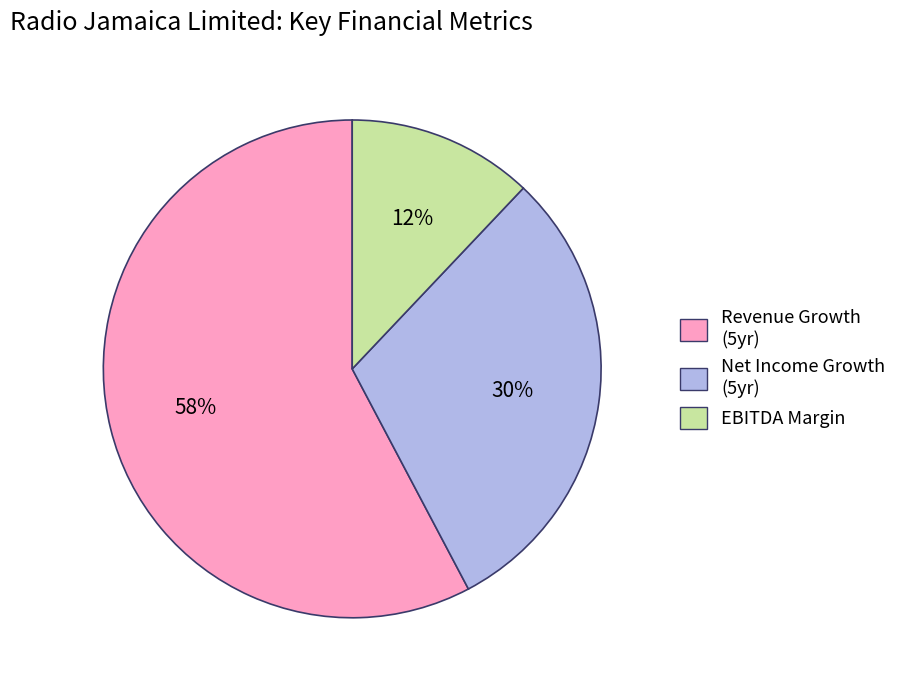

Combined, do Revenue Growth (5yr) and EBITDA Margin account for over 50%?

Yes